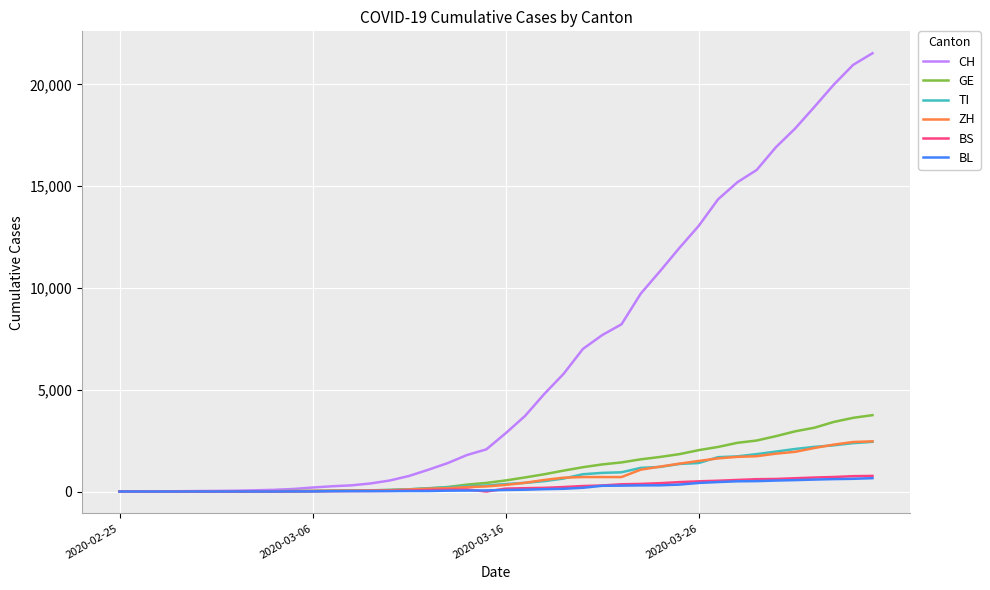

What is the maximum value shown in the chart?

21535